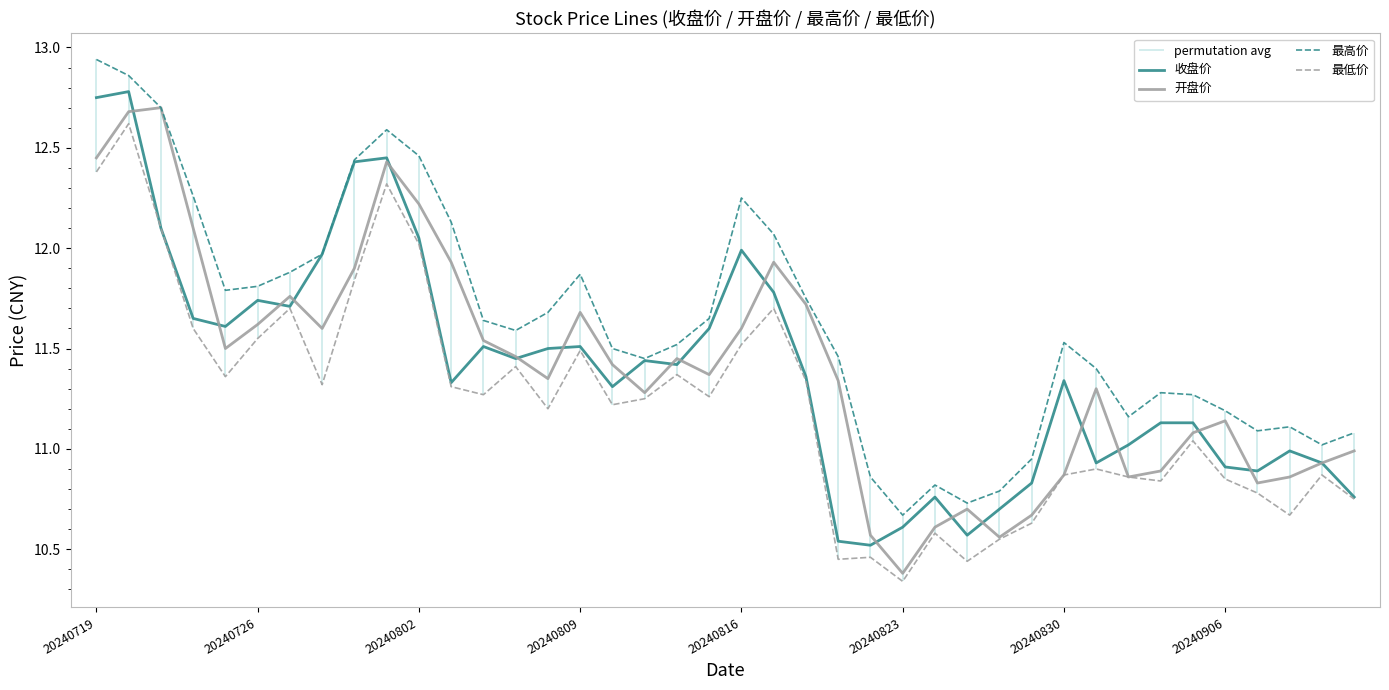

Does the chart have visible grid lines?

No